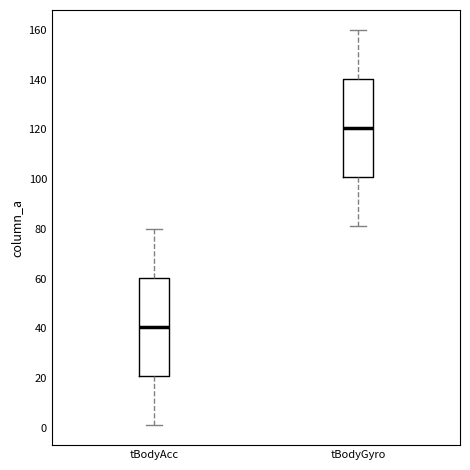

Reading left to right, transcribe this box plot: for each box, give where its median line is, the range the box spans, and where its two whiskers end, as read against the y-axis. The values are not printed on the chart, so give them approximately, as read against the axis.

tBodyAcc: median 40, box 20 to 60, whiskers 2 to 80
tBodyGyro: median 120, box 100 to 140, whiskers 82 to 160